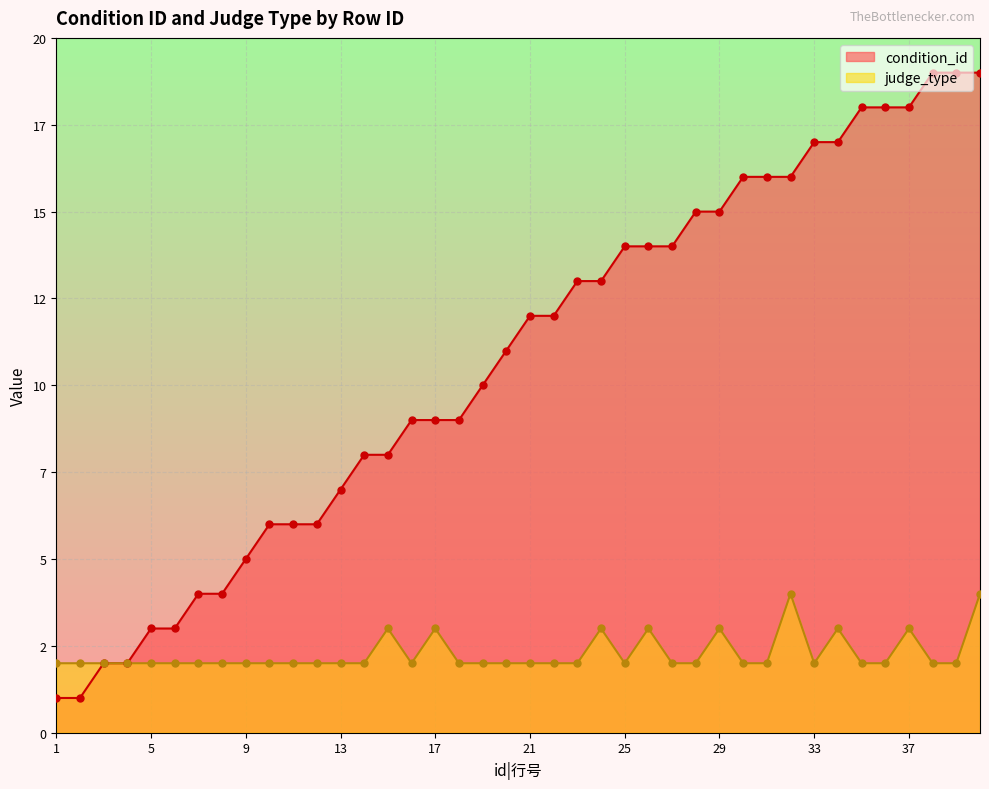

Which series reaches the minimum Y coordinate?

condition_id